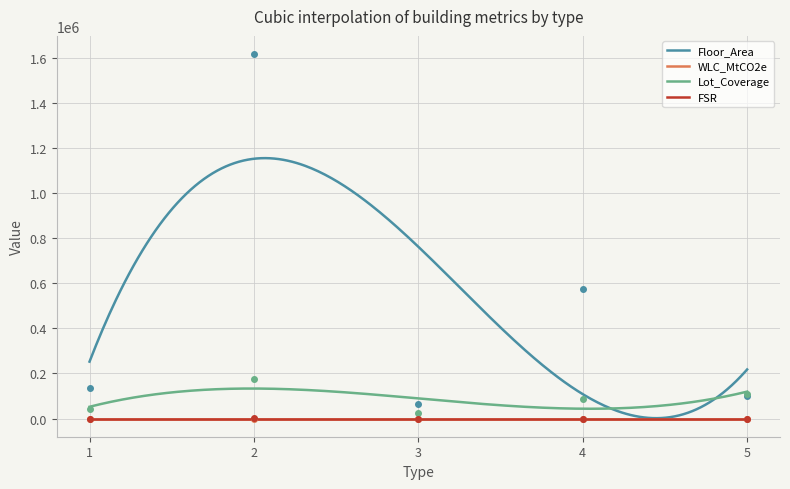

How many lines are shown in the chart?

4